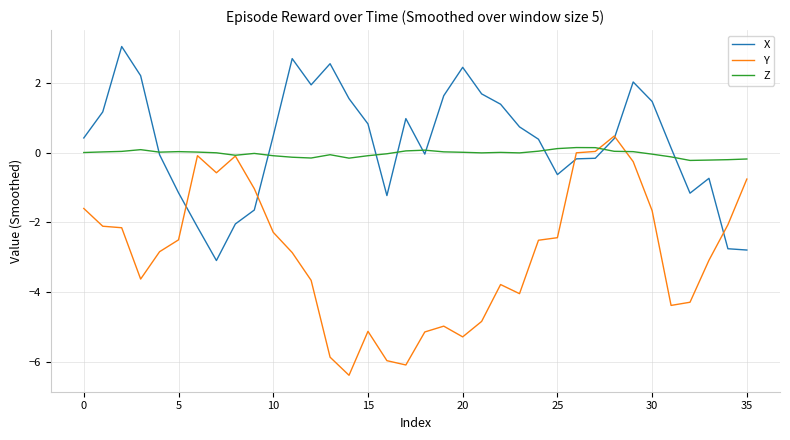

Which series has the largest range (max minus min)?

Y